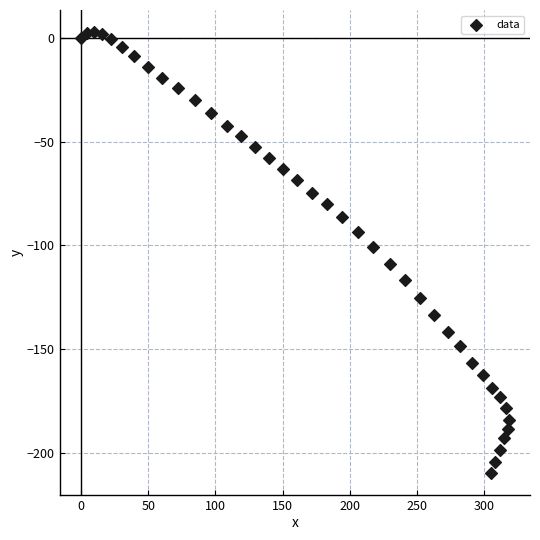

What is the range of Y values (max minus min)?

212.4